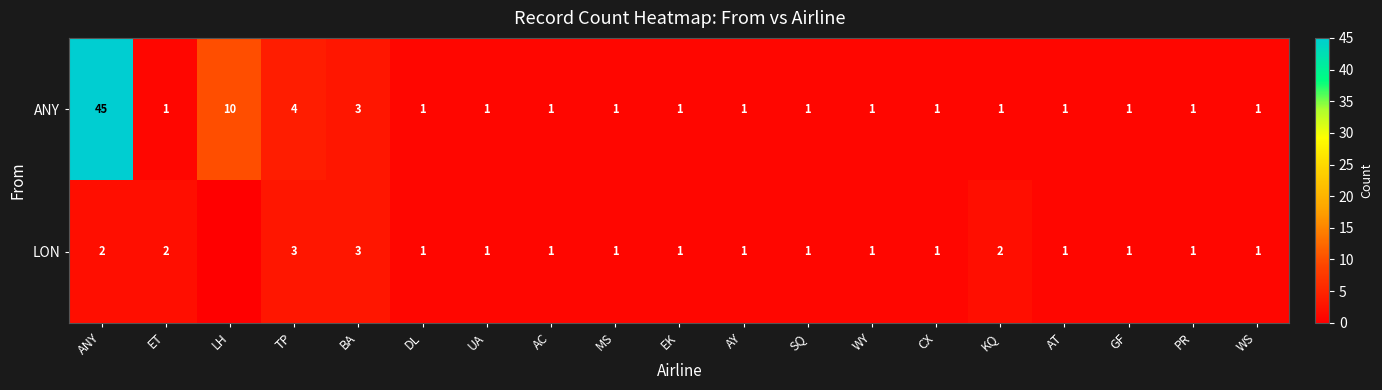

The value of LON at ANY is 1. True or false?

False